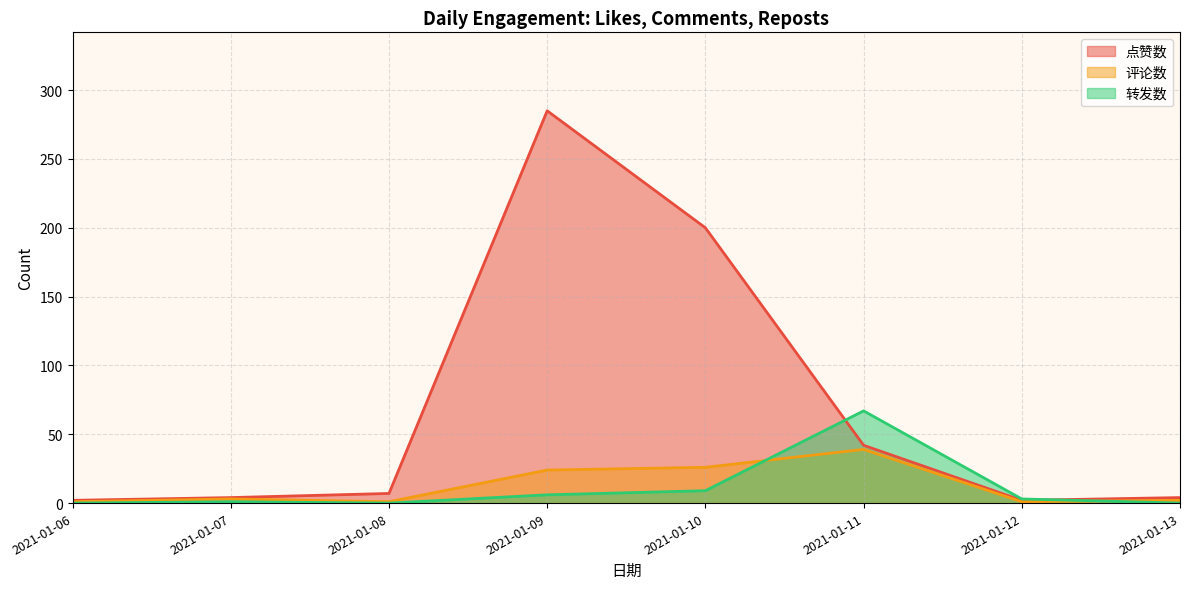

Which series changed the most between 2021-01-12 and 2021-01-08?

点赞数